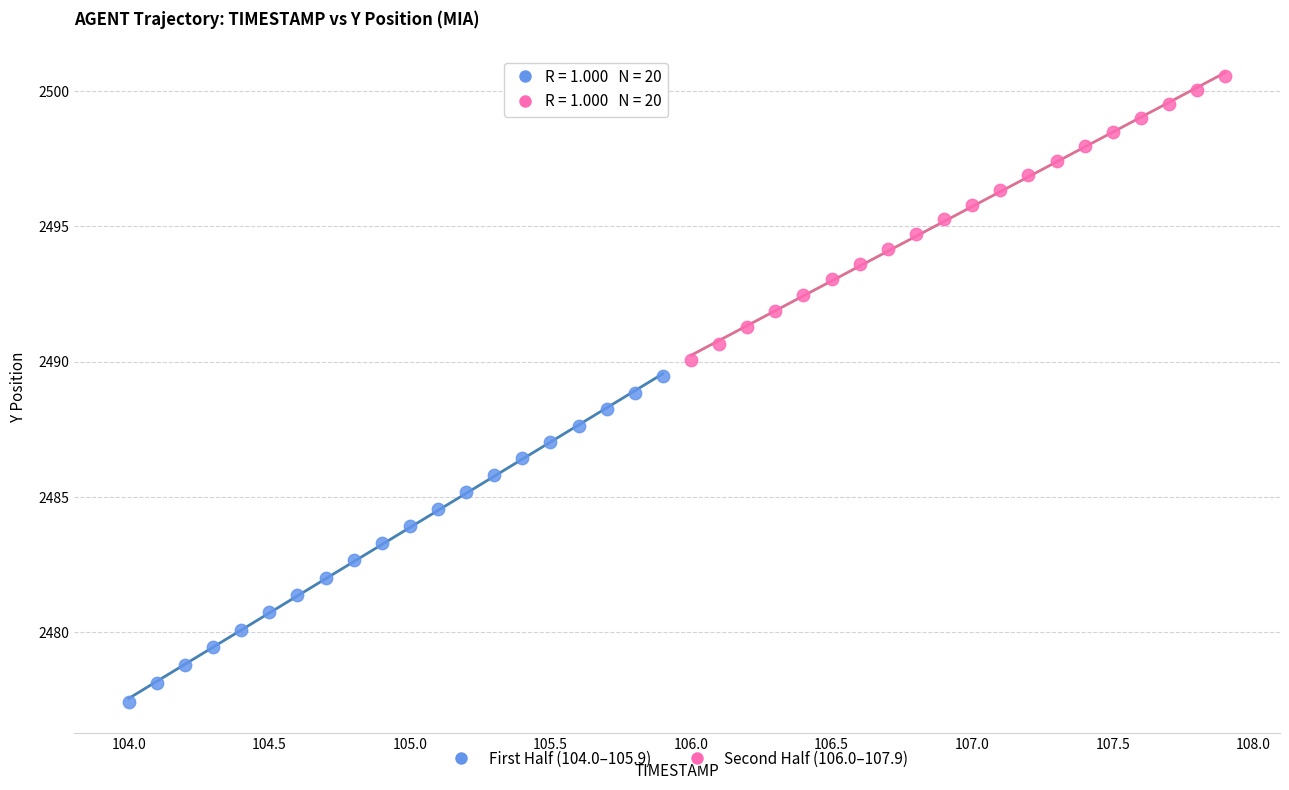

What are all the series names shown in the legend?

First Half (104.0–105.9), Second Half (106.0–107.9)